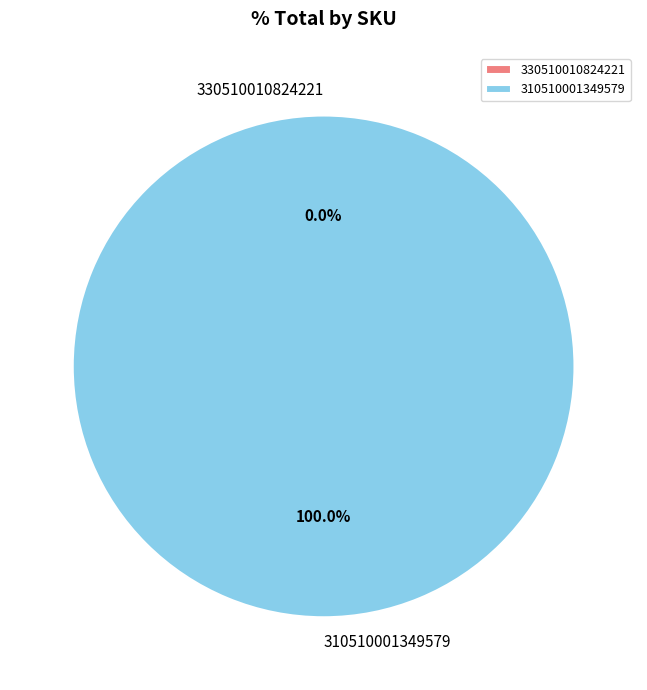

How many segments does this pie chart have?

2